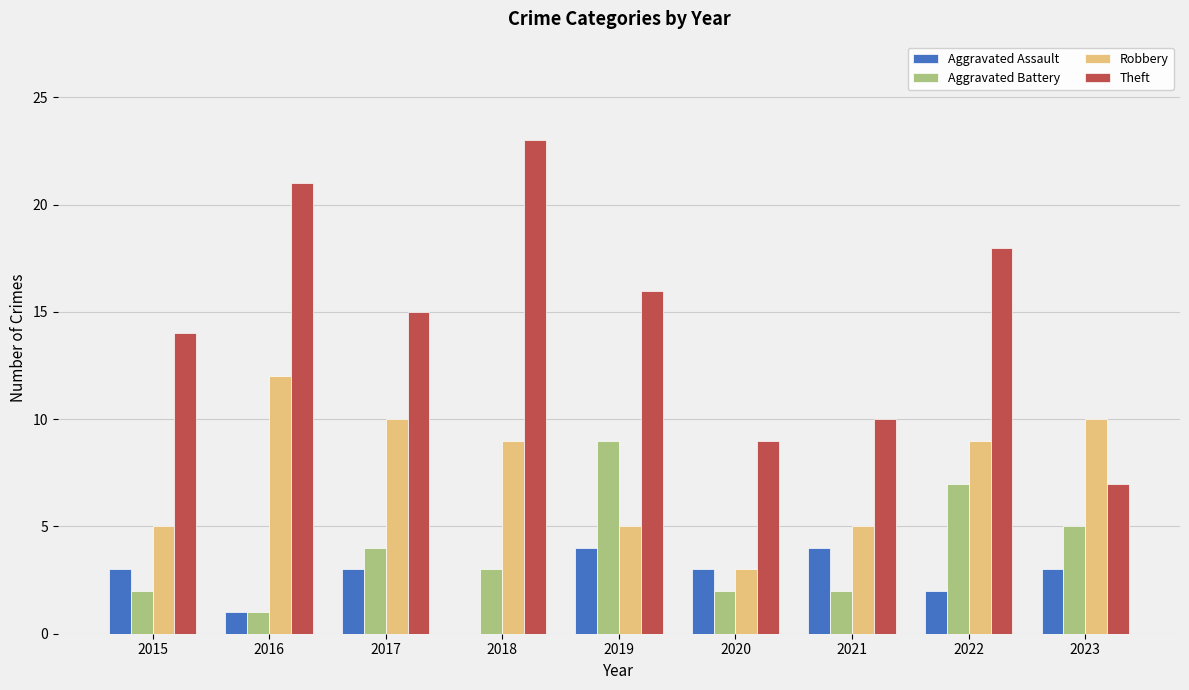

Which series has the widest spread of values?

Theft